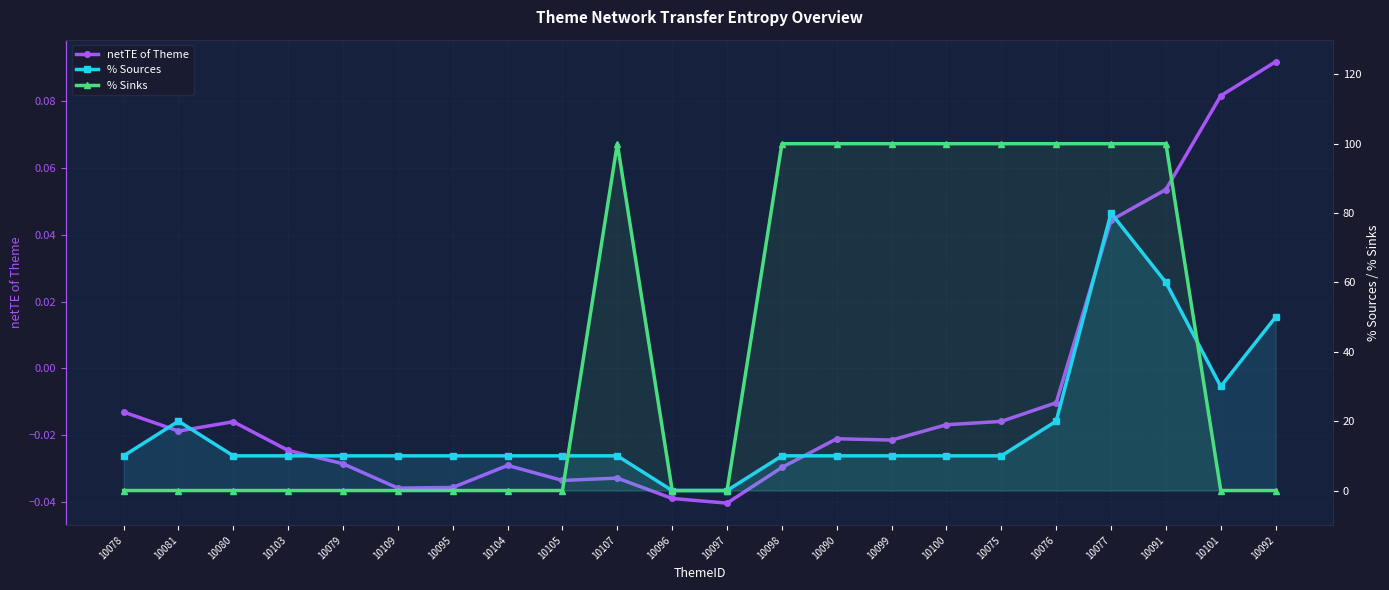

What is the spread (max minus min) of values at 10101?

30.0